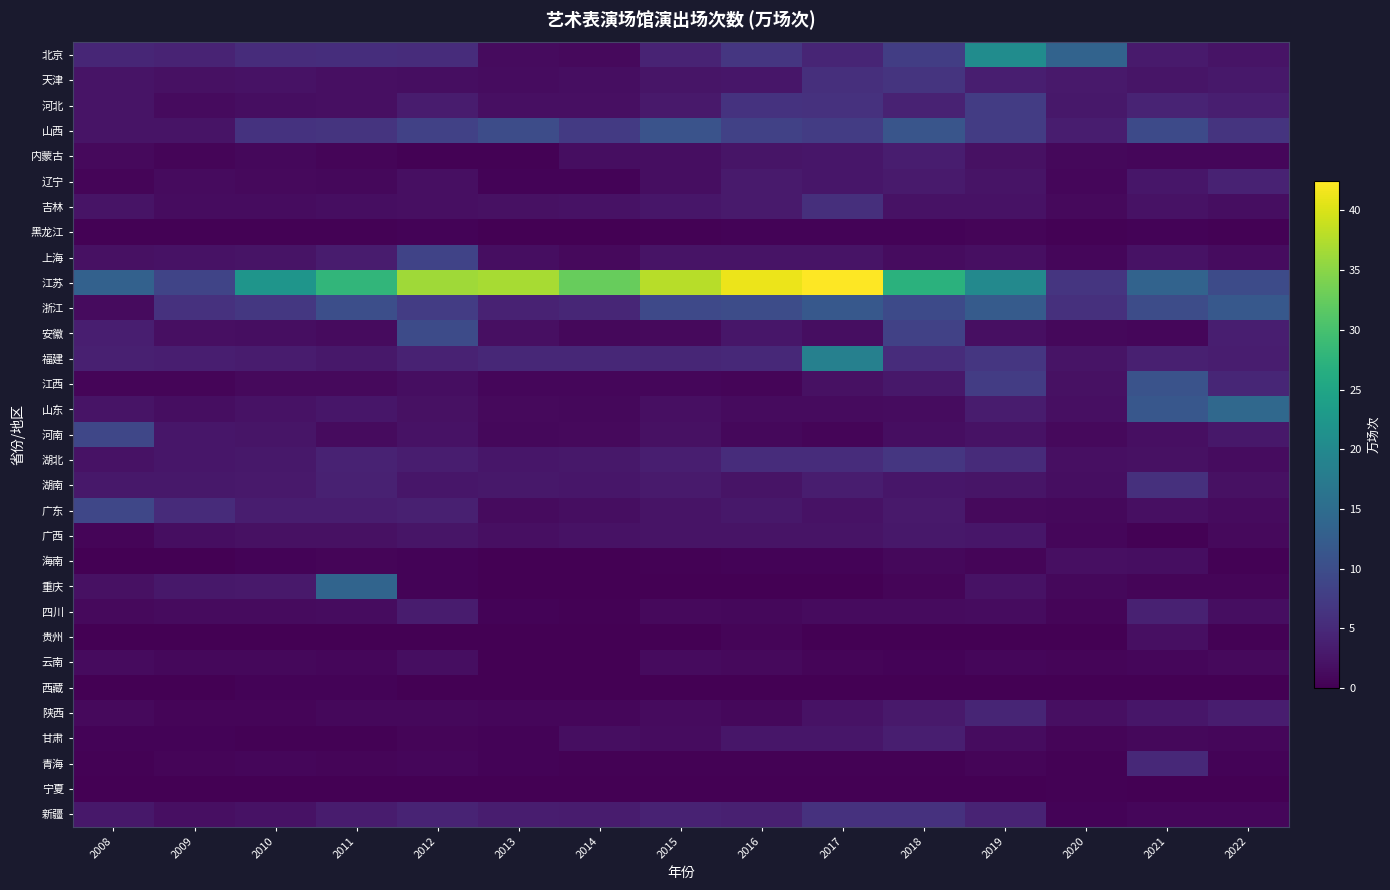

Reading left to right, extract all data points from this chart.

北京: 2008=4.5	2009=4.2	2010=5.4	2011=5.5	2012=5.4	2013=1.2	2014=1.1	2015=4.2	2016=6.8	2017=4.4	2018=7.7	2019=20.7	2020=13.5	2021=3.0	2022=2.3
天津: 2008=2.3	2009=2.0	2010=2.0	2011=1.7	2012=1.6	2013=1.4	2014=1.6	2015=2.4	2016=2.6	2017=5.8	2018=6.4	2019=3.6	2020=3.0	2021=2.4	2022=2.8
河北: 2008=2.2	2009=1.2	2010=1.6	2011=1.8	2012=3.2	2013=1.8	2014=1.8	2015=2.9	2016=6.2	2017=6.1	2018=4.0	2019=7.6	2020=2.8	2021=4.3	2022=3.5
山西: 2008=2.3	2009=2.3	2010=6.2	2011=6.4	2012=8.2	2013=9.8	2014=7.2	2015=10.9	2016=8.2	2017=7.5	2018=11.2	2019=7.6	2020=3.4	2021=9.6	2022=6.4
内蒙古: 2008=1.0	2009=0.6	2010=0.9	2011=0.5	2012=0.3	2013=0.3	2014=1.5	2015=1.5	2016=2.4	2017=2.6	2018=3.4	2019=1.8	2020=0.9	2021=0.7	2022=0.8
辽宁: 2008=0.5	2009=1.2	2010=1.0	2011=0.9	2012=1.7	2013=0.4	2014=0.5	2015=1.6	2016=3.1	2017=2.5	2018=3.1	2019=2.2	2020=0.8	2021=2.6	2022=4.0
吉林: 2008=2.3	2009=1.4	2010=1.4	2011=1.6	2012=1.8	2013=1.9	2014=2.0	2015=2.5	2016=3.0	2017=5.7	2018=2.1	2019=2.1	2020=1.1	2021=2.1	2022=1.5
黑龙江: 2008=0.2	2009=0.2	2010=0.2	2011=0.3	2012=0.4	2013=0.1	2014=0.1	2015=0.2	2016=0.3	2017=0.4	2018=0.5	2019=0.5	2020=0.2	2021=0.3	2022=0.2
上海: 2008=1.9	2009=2.0	2010=2.3	2011=3.2	2012=8.5	2013=1.5	2014=1.2	2015=2.2	2016=2.2	2017=2.3	2018=1.4	2019=1.8	2020=0.8	2021=2.0	2022=1.4
江苏: 2008=13.1	2009=8.7	2010=22.2	2011=27.9	2012=36.4	2013=36.8	2014=32.5	2015=37.9	2016=41.2	2017=42.4	2018=27.0	2019=19.9	2020=6.5	2021=13.6	2022=9.8
浙江: 2008=1.2	2009=6.1	2010=6.9	2011=10.1	2012=7.5	2013=4.1	2014=4.6	2015=9.3	2016=9.8	2017=11.7	2018=9.5	2019=12.2	2020=5.9	2021=9.8	2022=11.6
安徽: 2008=3.5	2009=1.8	2010=1.6	2011=1.3	2012=9.8	2013=1.7	2014=1.0	2015=1.1	2016=2.6	2017=1.6	2018=8.2	2019=1.7	2020=0.9	2021=0.7	2022=3.6
福建: 2008=3.8	2009=3.6	2010=3.3	2011=2.8	2012=4.0	2013=4.7	2014=4.8	2015=4.5	2016=5.0	2017=18.5	2018=5.4	2019=6.7	2020=2.2	2021=3.8	2022=3.4
江西: 2008=0.6	2009=0.5	2010=1.1	2011=1.1	2012=1.5	2013=0.8	2014=0.7	2015=0.7	2016=0.6	2017=1.9	2018=2.7	2019=7.6	2020=2.0	2021=10.9	2022=4.6
山东: 2008=2.3	2009=1.5	2010=2.1	2011=2.6	2012=1.8	2013=1.1	2014=0.9	2015=1.7	2016=1.2	2017=1.3	2018=1.4	2019=3.3	2020=1.8	2021=11.6	2022=14.3
河南: 2008=9.0	2009=2.6	2010=2.4	2011=1.3	2012=2.0	2013=1.0	2014=1.1	2015=1.9	2016=0.9	2017=0.6	2018=1.6	2019=2.1	2020=1.1	2021=1.7	2022=2.8
湖北: 2008=2.0	2009=2.5	2010=2.8	2011=4.1	2012=3.4	2013=2.5	2014=2.7	2015=3.5	2016=5.4	2017=5.3	2018=6.7	2019=5.2	2020=1.7	2021=1.8	2022=1.4
湖南: 2008=2.8	2009=2.8	2010=2.8	2011=3.8	2012=2.6	2013=2.8	2014=2.6	2015=3.1	2016=2.2	2017=3.3	2018=2.5	2019=2.4	2020=1.6	2021=5.9	2022=1.9
广东: 2008=9.1	2009=5.2	2010=3.4	2011=3.4	2012=3.8	2013=1.3	2014=1.5	2015=2.3	2016=2.8	2017=2.1	2018=2.9	2019=1.1	2020=0.9	2021=1.8	2022=1.3
广西: 2008=0.5	2009=1.6	2010=1.9	2011=1.8	2012=2.4	2013=1.8	2014=2.1	2015=2.2	2016=2.3	2017=2.3	2018=2.7	2019=2.6	2020=0.7	2021=0.3	2022=1.1
海南: 2008=0.1	2009=0.2	2010=0.4	2011=0.6	2012=0.4	2013=0.1	2014=0.1	2015=0.2	2016=0.4	2017=0.4	2018=0.8	2019=0.6	2020=1.7	2021=1.6	2022=0.2
重庆: 2008=1.9	2009=2.7	2010=2.9	2011=13.7	2012=0.3	2013=0.1	2014=0.1	2015=0.1	2016=0.1	2017=0.1	2018=0.6	2019=2.0	2020=0.9	2021=0.7	2022=0.7
四川: 2008=1.1	2009=1.3	2010=1.2	2011=1.3	2012=3.2	2013=0.4	2014=0.2	2015=1.1	2016=0.9	2017=1.2	2018=1.2	2019=1.4	2020=0.6	2021=3.9	2022=1.6
贵州: 2008=0.0	2009=0.1	2010=0.1	2011=0.1	2012=0.1	2013=0.0	2014=0.0	2015=0.0	2016=0.6	2017=0.0	2018=0.1	2019=0.1	2020=0.0	2021=1.7	2022=0.3
云南: 2008=1.2	2009=0.9	2010=0.9	2011=0.8	2012=1.5	2013=0.1	2014=0.1	2015=1.2	2016=1.1	2017=0.6	2018=0.4	2019=0.8	2020=0.6	2021=0.8	2022=1.1
西藏: 2008=0.1	2009=0.1	2010=0.3	2011=0.4	2012=0.1	2013=0.0	2014=0.0	2015=0.0	2016=0.0	2017=0.1	2018=0.0	2019=0.0	2020=0.1	2021=0.1	2022=0.0
陕西: 2008=1.0	2009=0.6	2010=0.5	2011=0.9	2012=1.0	2013=0.8	2014=0.8	2015=1.3	2016=0.9	2017=2.0	2018=2.9	2019=4.3	2020=1.7	2021=2.6	2022=3.4
甘肃: 2008=0.4	2009=0.4	2010=0.3	2011=0.2	2012=0.6	2013=0.4	2014=1.6	2015=1.4	2016=2.6	2017=2.6	2018=3.6	2019=1.5	2020=0.6	2021=0.9	2022=0.7
青海: 2008=0.2	2009=0.6	2010=0.7	2011=0.6	2012=0.7	2013=0.4	2014=0.2	2015=0.2	2016=0.3	2017=0.3	2018=0.2	2019=0.6	2020=0.3	2021=5.0	2022=0.4
宁夏: 2008=0.1	2009=0.1	2010=0.2	2011=0.0	2012=0.0	2013=0.1	2014=0.1	2015=0.1	2016=0.1	2017=0.1	2018=0.1	2019=0.0	2020=0.2	2021=0.1	2022=0.0
新疆: 2008=2.8	2009=1.8	2010=2.0	2011=3.2	2012=4.3	2013=3.5	2014=3.2	2015=4.0	2016=3.6	2017=6.0	2018=6.0	2019=4.2	2020=0.4	2021=0.8	2022=0.8